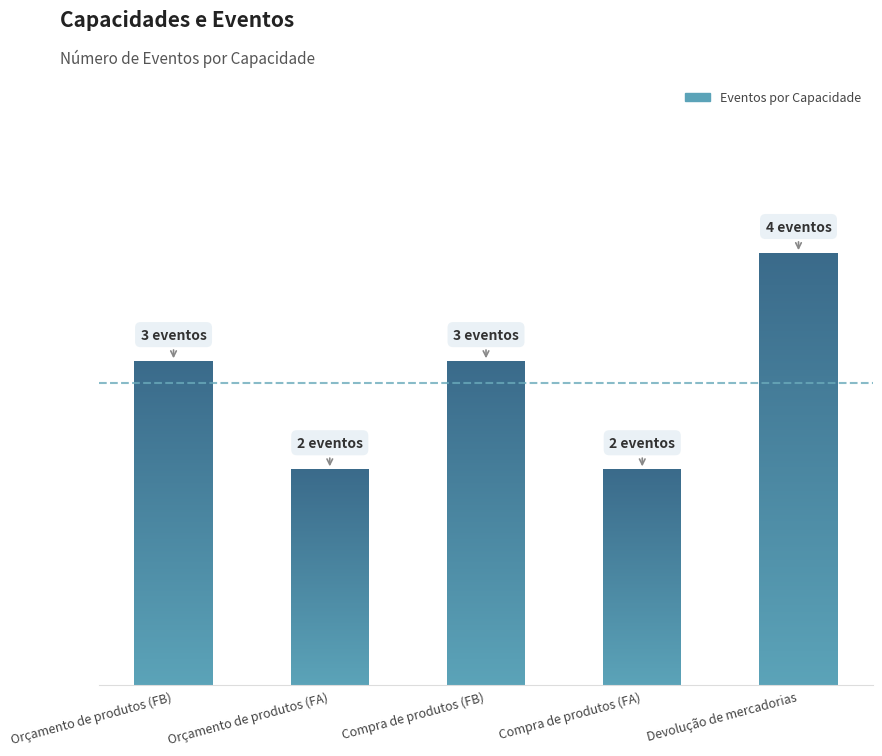

What is the label of the 2nd bar from the left?

Orçamento de produtos (FA)